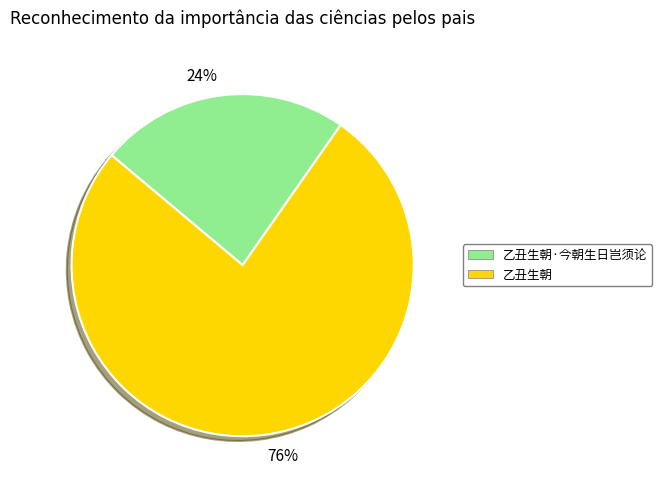

How many slices are in this pie chart?

2